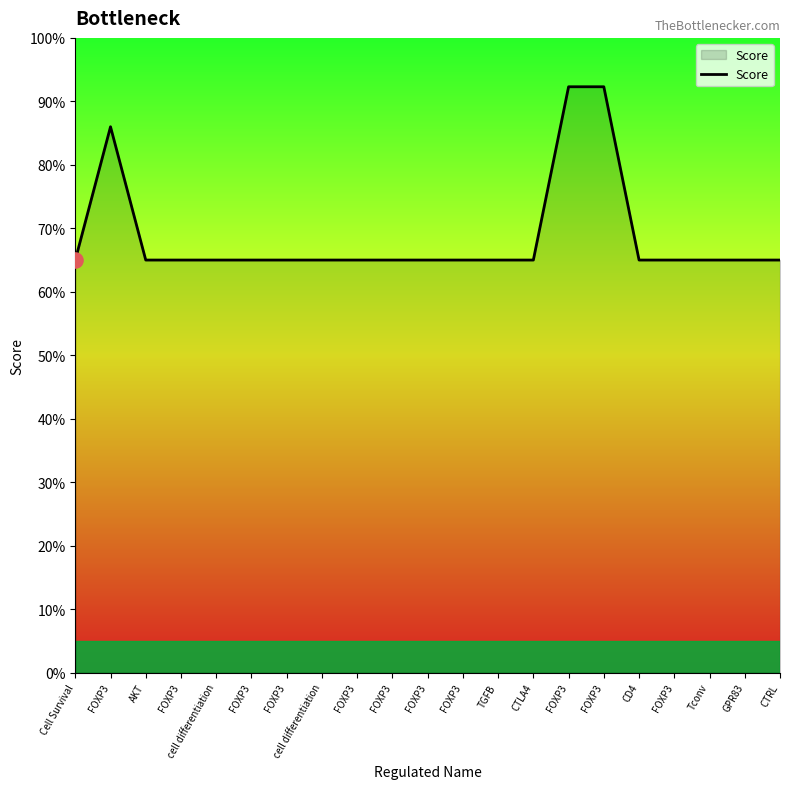

What is the change in value from CTLA4 to FOXP3?

+0.3